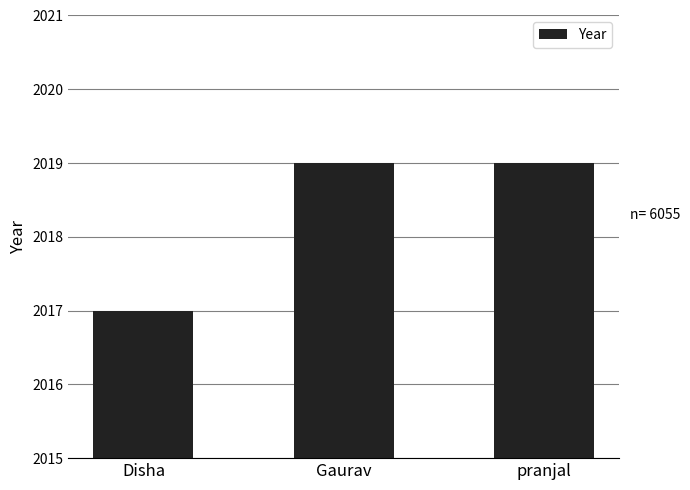

What is the sum of all values?

6055